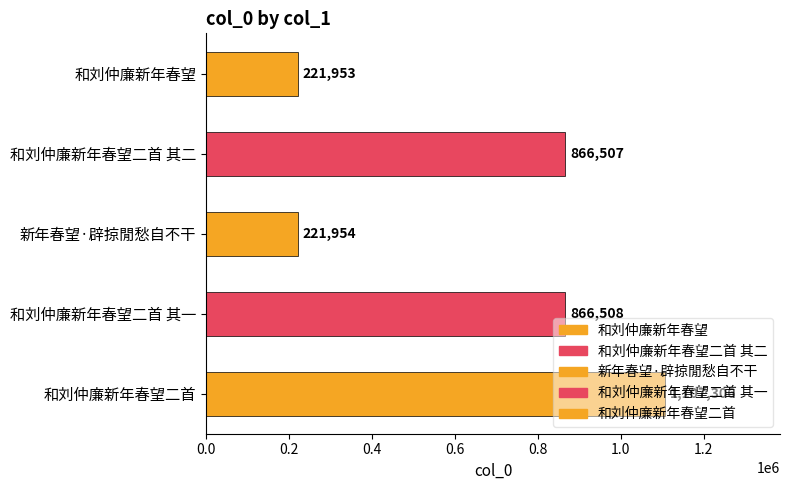

Between 和刘仲廉新年春望二首 其二 and 和刘仲廉新年春望二首 其一, which is larger?

和刘仲廉新年春望二首 其一